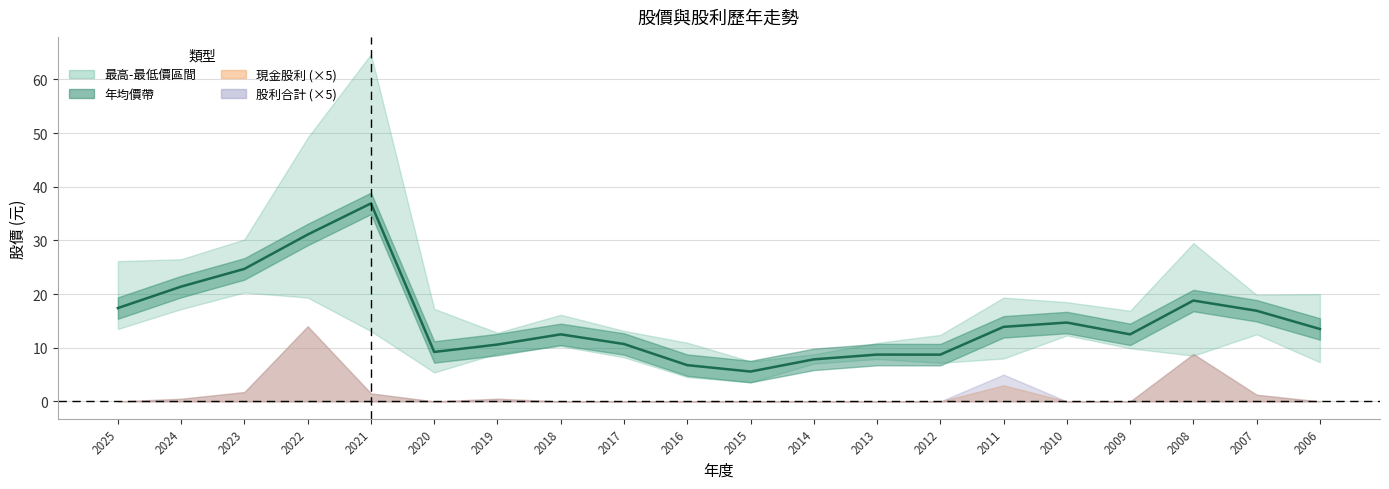

The chart shows a value of 24.7 at 2023. True or false?

True